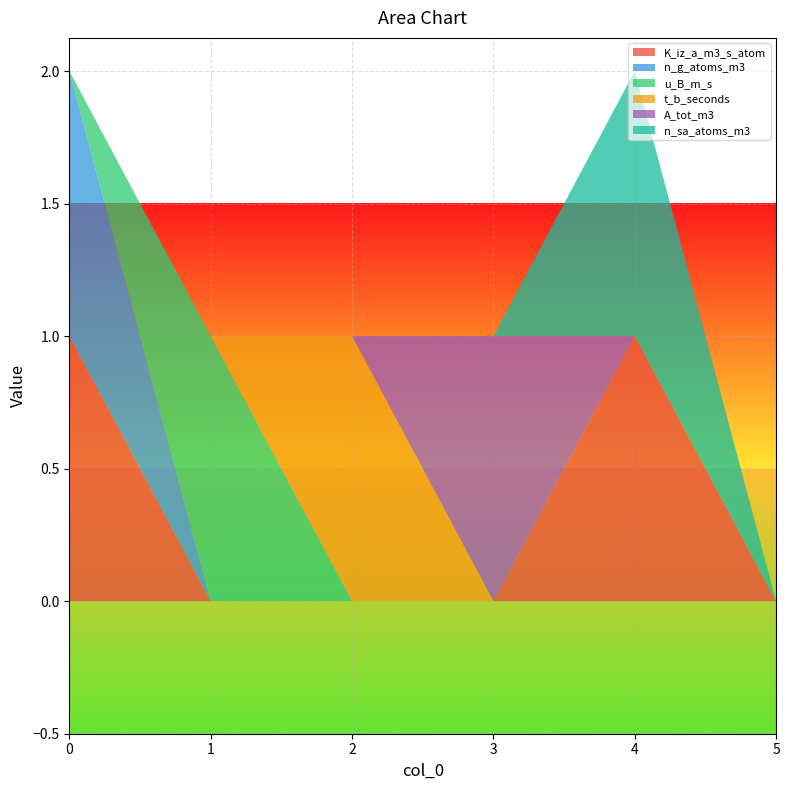

True or false: K_iz_a_m3_s_atom has a value of 1 at 1.

False